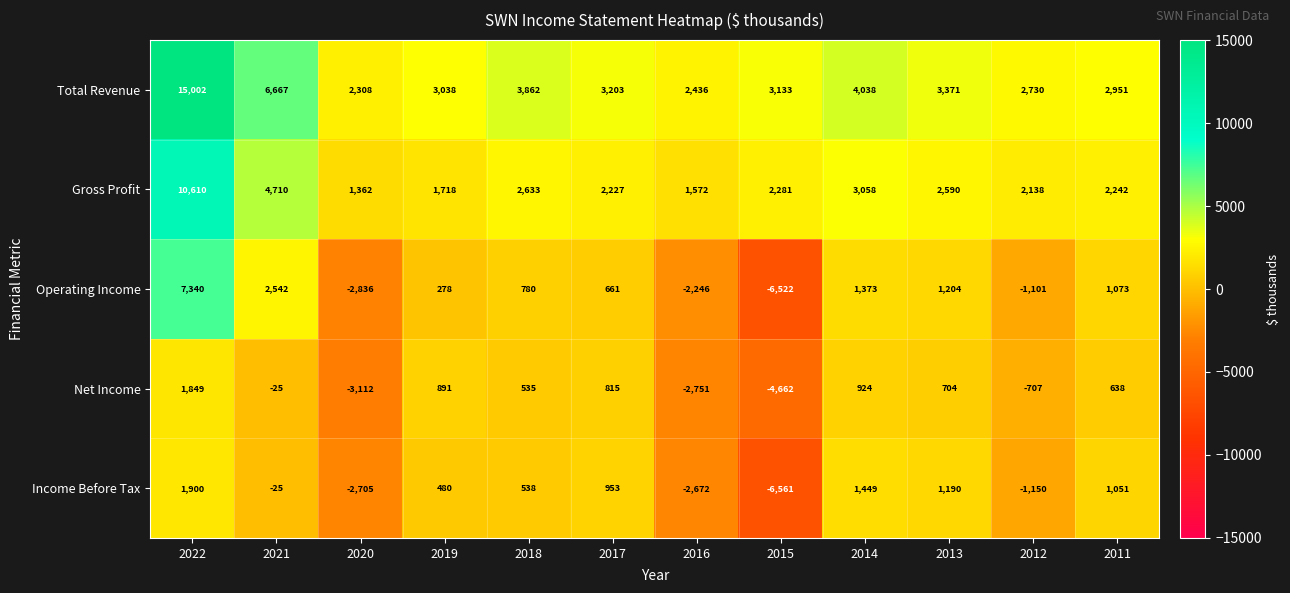

What is the difference between the highest and lowest values at 2018?

3327